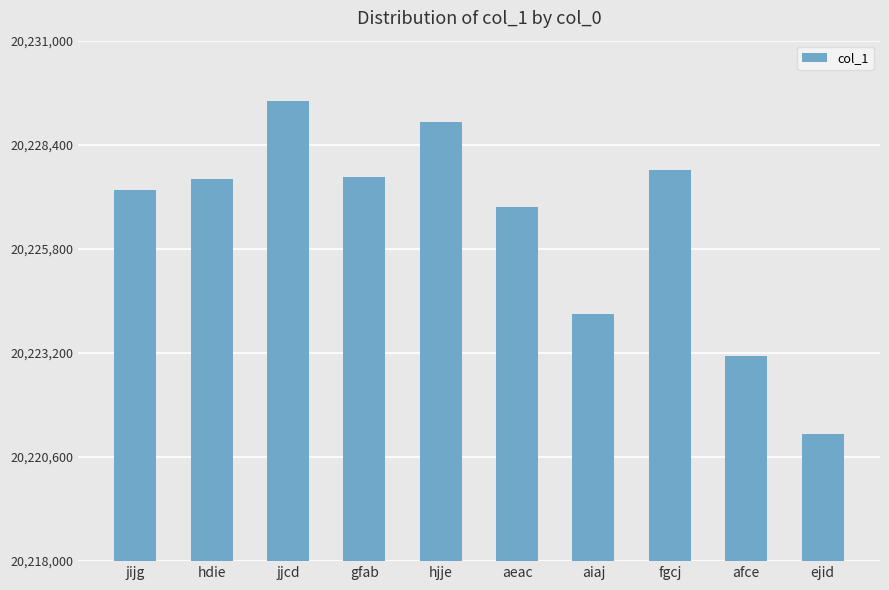

The chart shows a value of 13939615 at gfab. True or false?

False